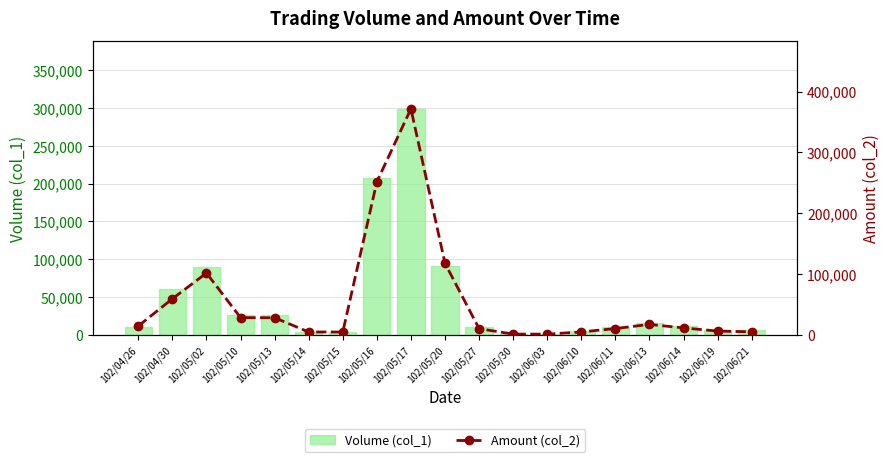

At which label does Amount (col_2) first exceed 11150?

102/04/26